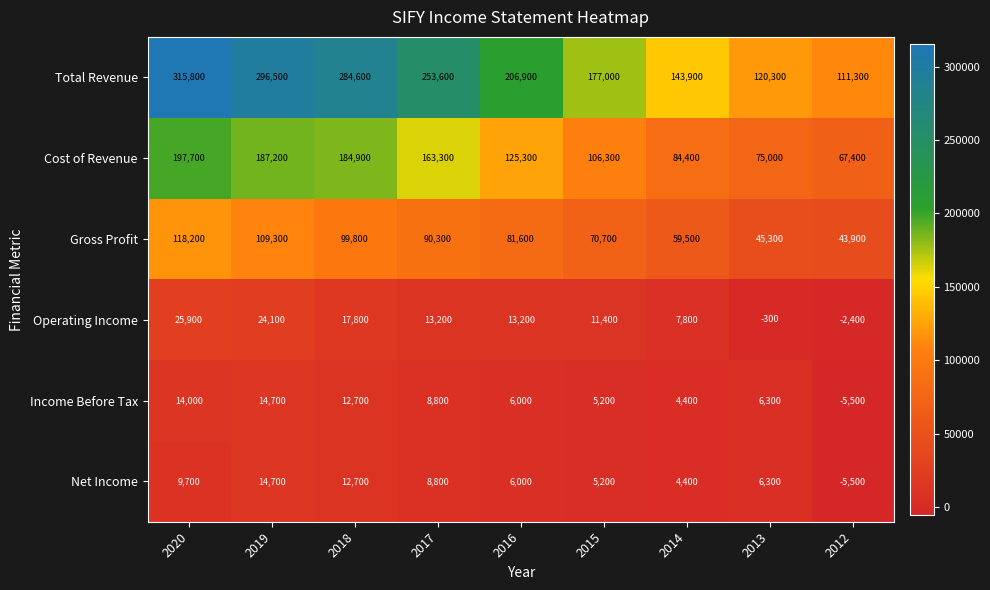

At which label does Gross Profit first exceed 81600?

2020